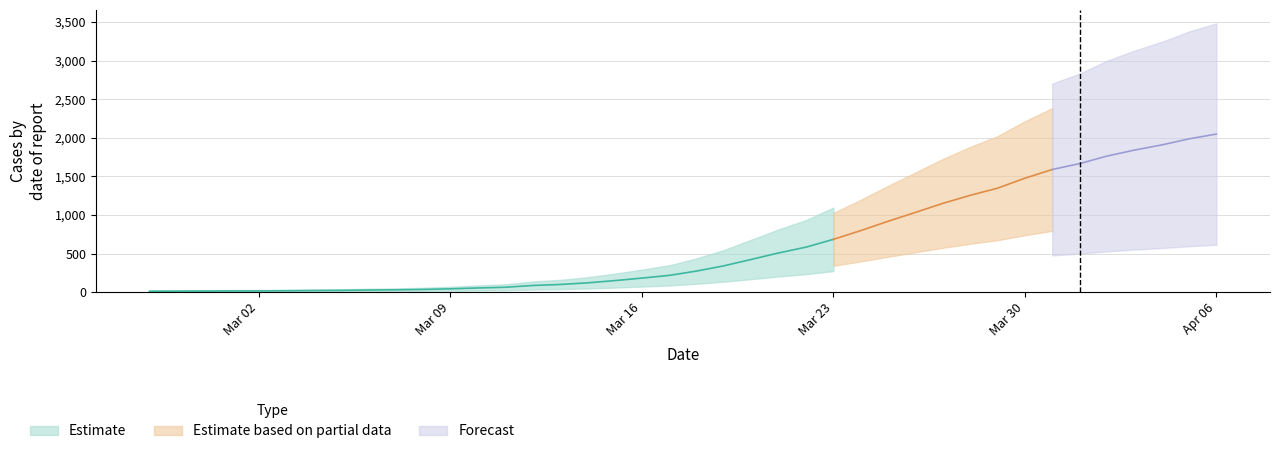

Reading left to right, transcribe all the data shown in this chart.

13	14	15	17	17	19	22	24	28	31	36	44	55	64	87	100	121	150	183	218	274	342	425	509	584	685	798	919	1034	1151	1255	1348	1477	1590	1666	1764	1841	1908	1987	2049